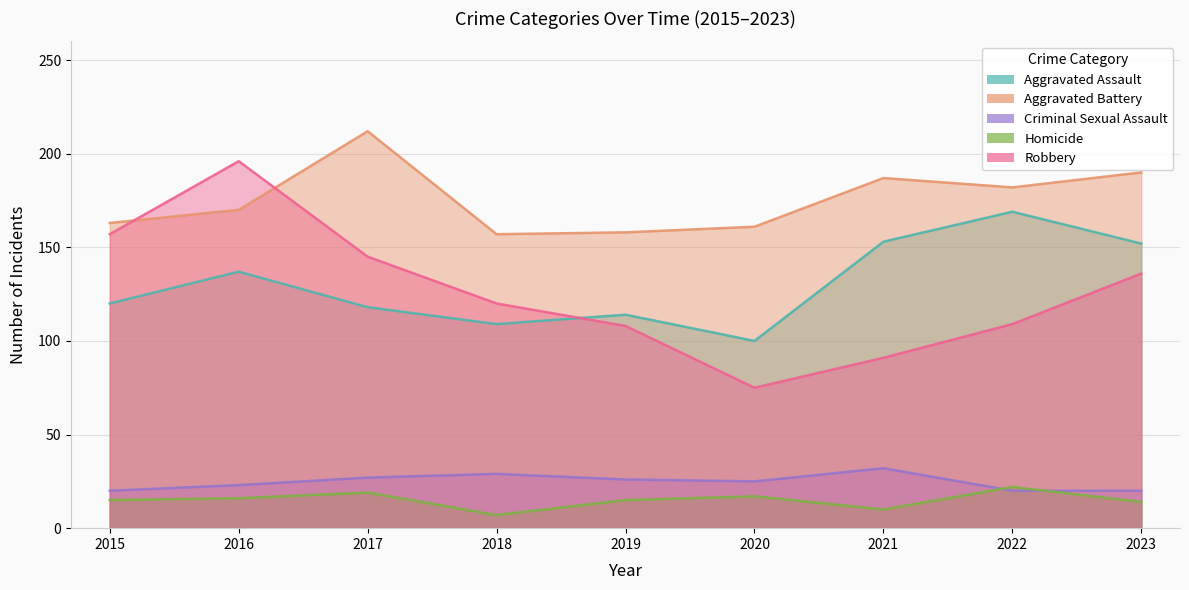

Is the value of Criminal Sexual Assault at 2022 greater than the value of Homicide at 2016?

Yes